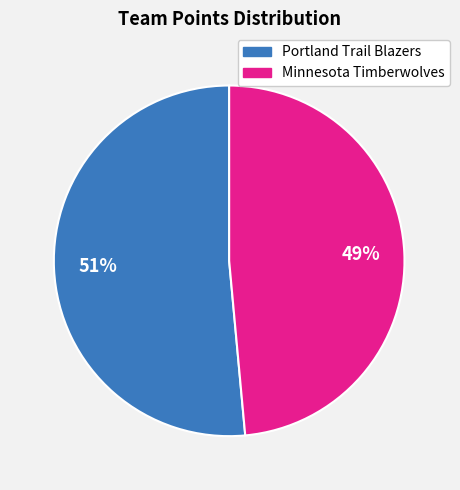

Is there any slice that represents more than half of the pie?

Yes